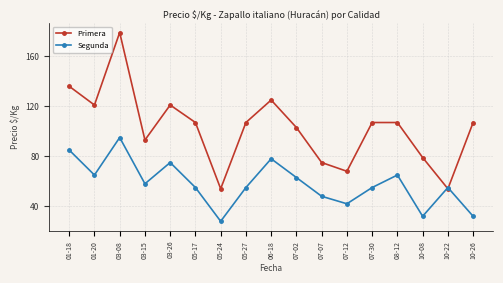

How many series are shown in this chart?

2